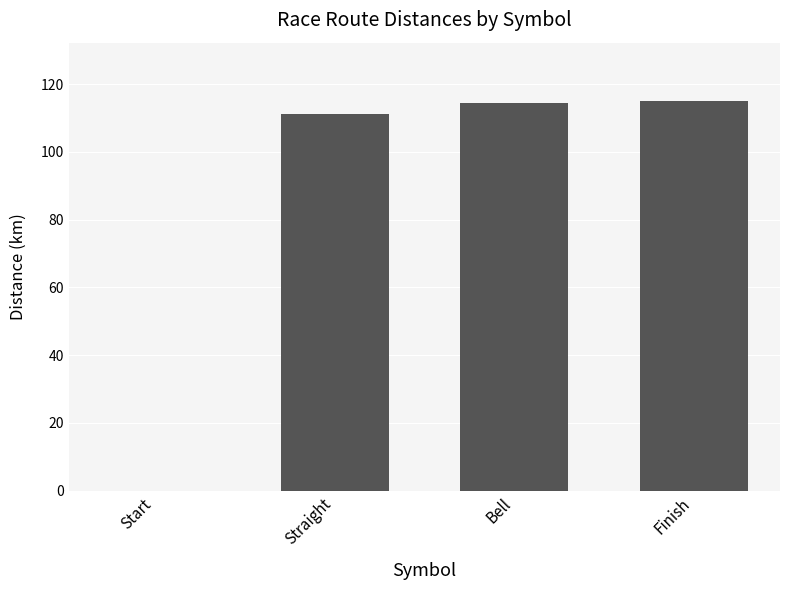

Does the chart contain stacked bars?

No